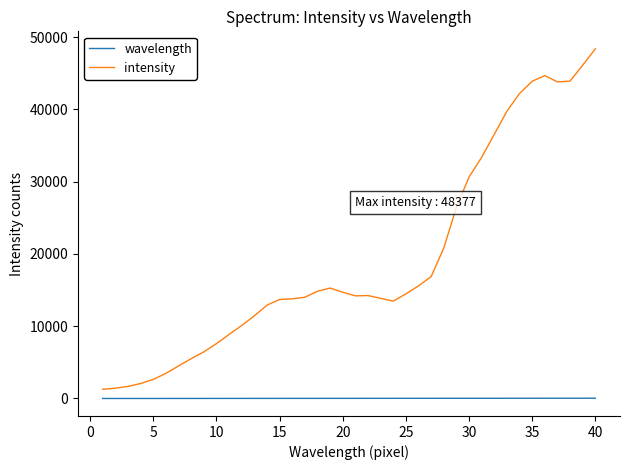

What is the maximum value shown in the chart?

48377